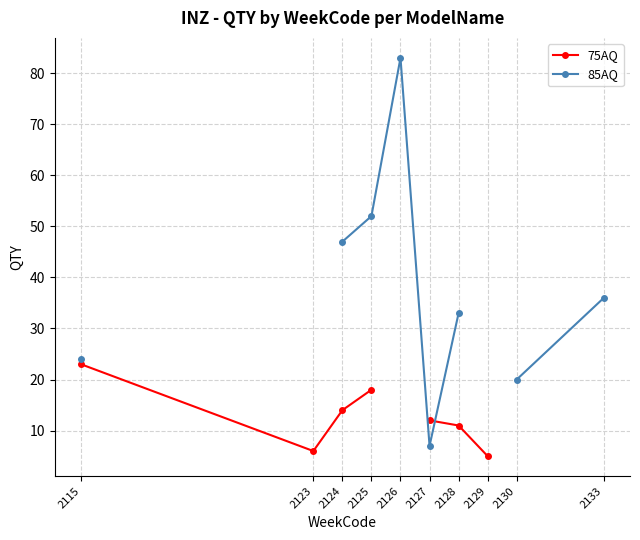

How many values in the 85AQ series are below 36?

4